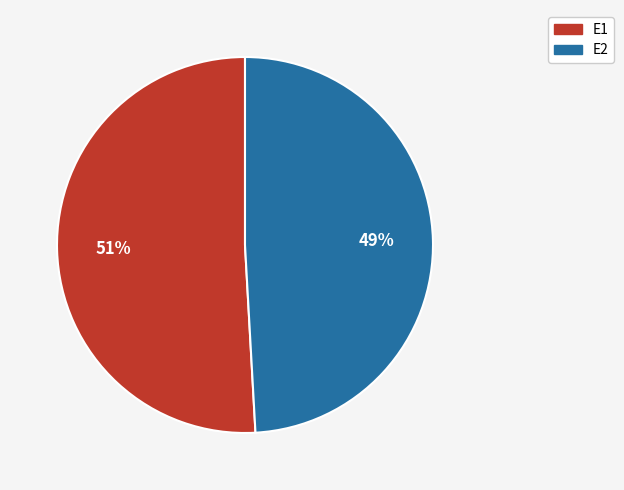

To the nearest percent, what is the difference between the E1 and E2 slice percentages?

2%